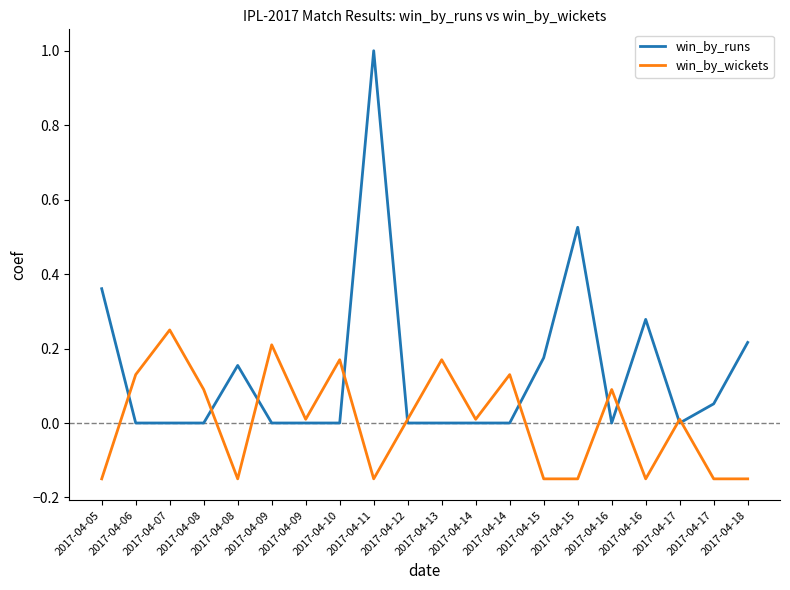

How many values in win_by_wickets are above zero?

12